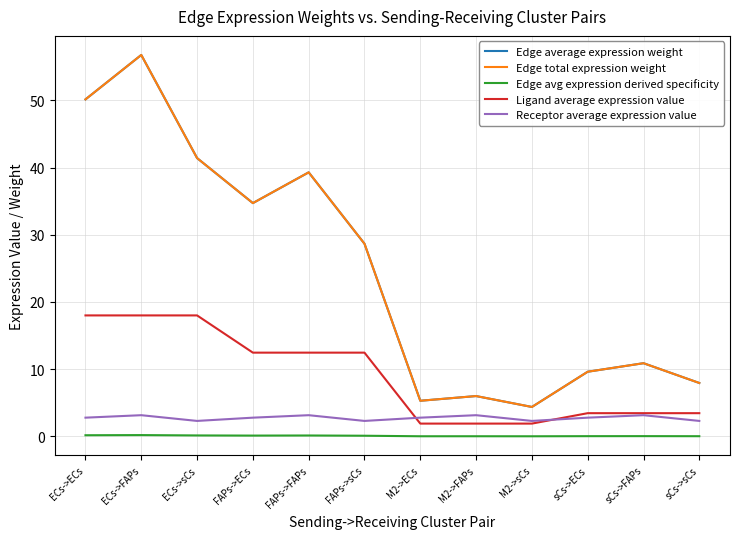

What is the label of the 2nd point from the left?

ECs->FAPs